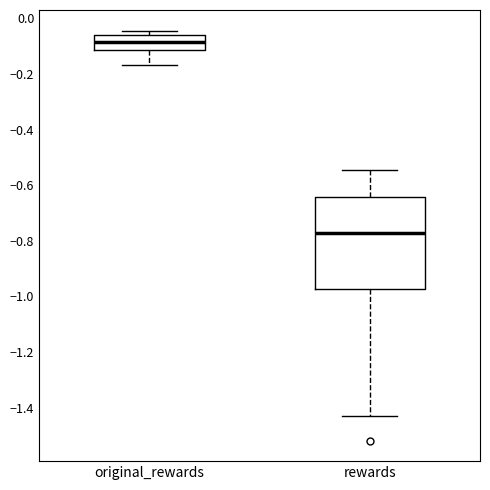

Reading left to right, transcribe this box plot: for each box, give where its median line is, the range the box spans, and where its two whiskers end, as read against the y-axis. The values are not printed on the chart, so give them approximately, as read against the axis.

original_rewards: median -0.08, box -0.12 to -0.06, whiskers -0.16 to -0.04
rewards: median -0.78, box -0.98 to -0.64, whiskers -1.44 to -0.54